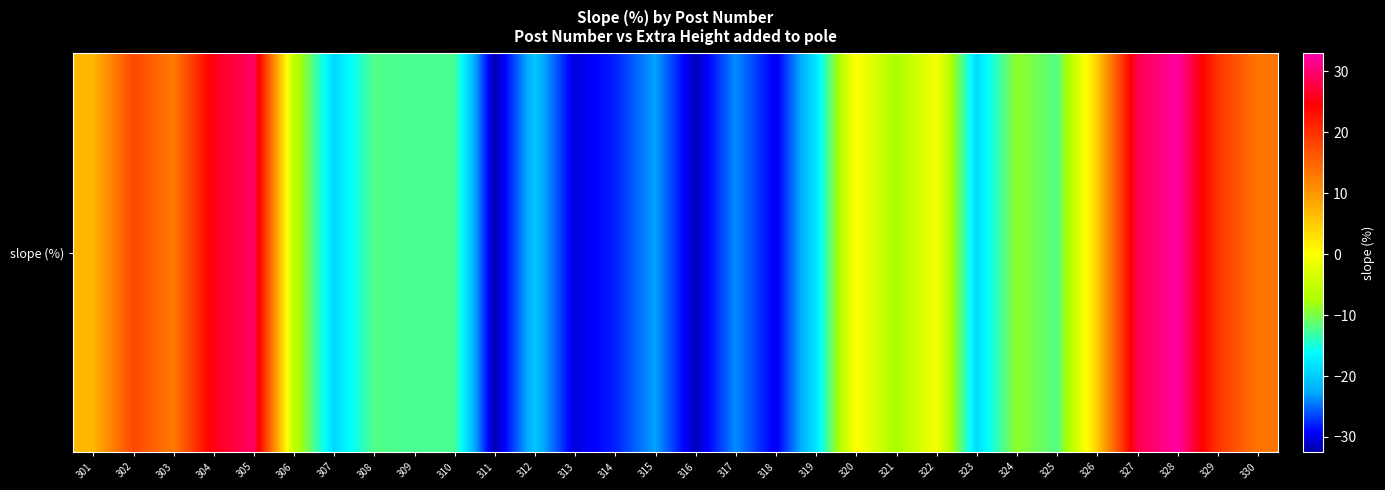

Is it true that the value at 304 is 25.6?

True